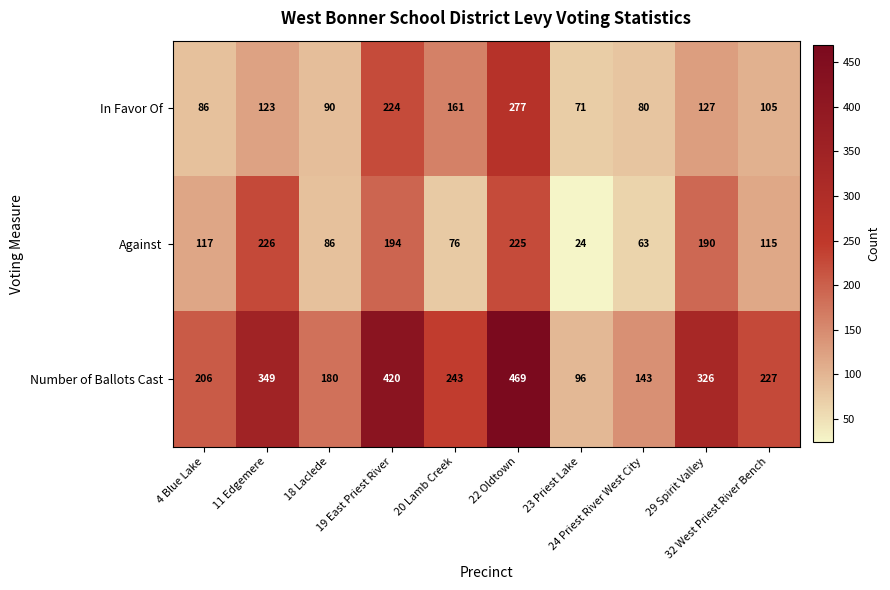

What is the average value of the Number of Ballots Cast series?

266